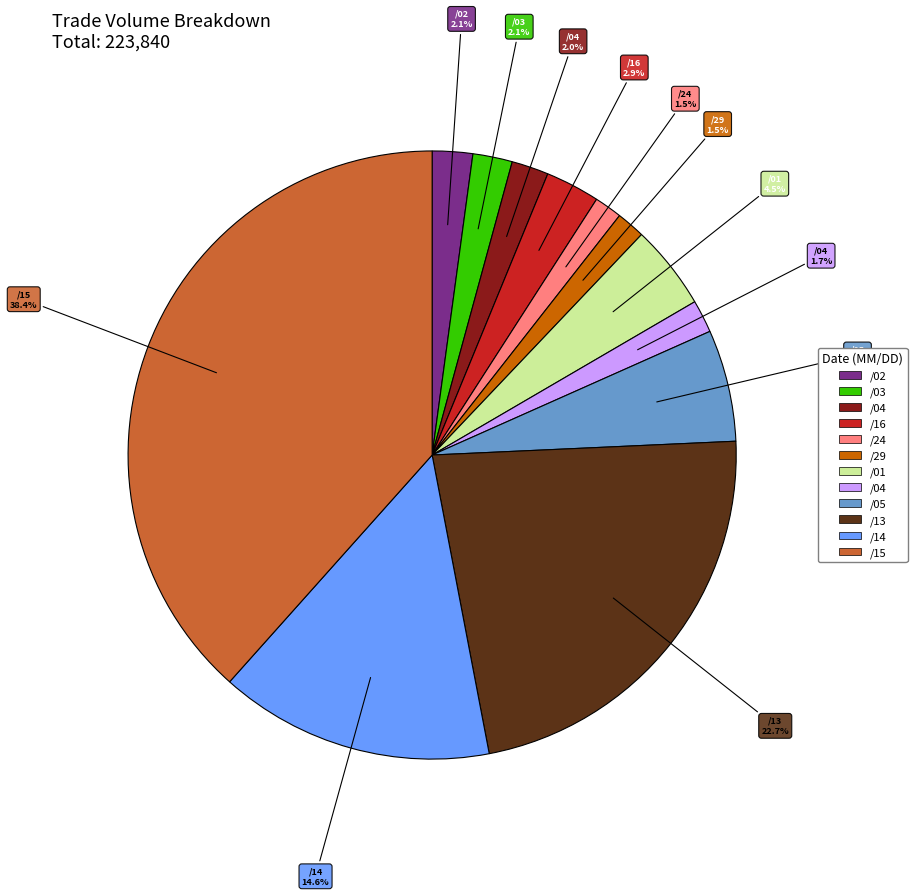

Does any single category account for the majority?

No